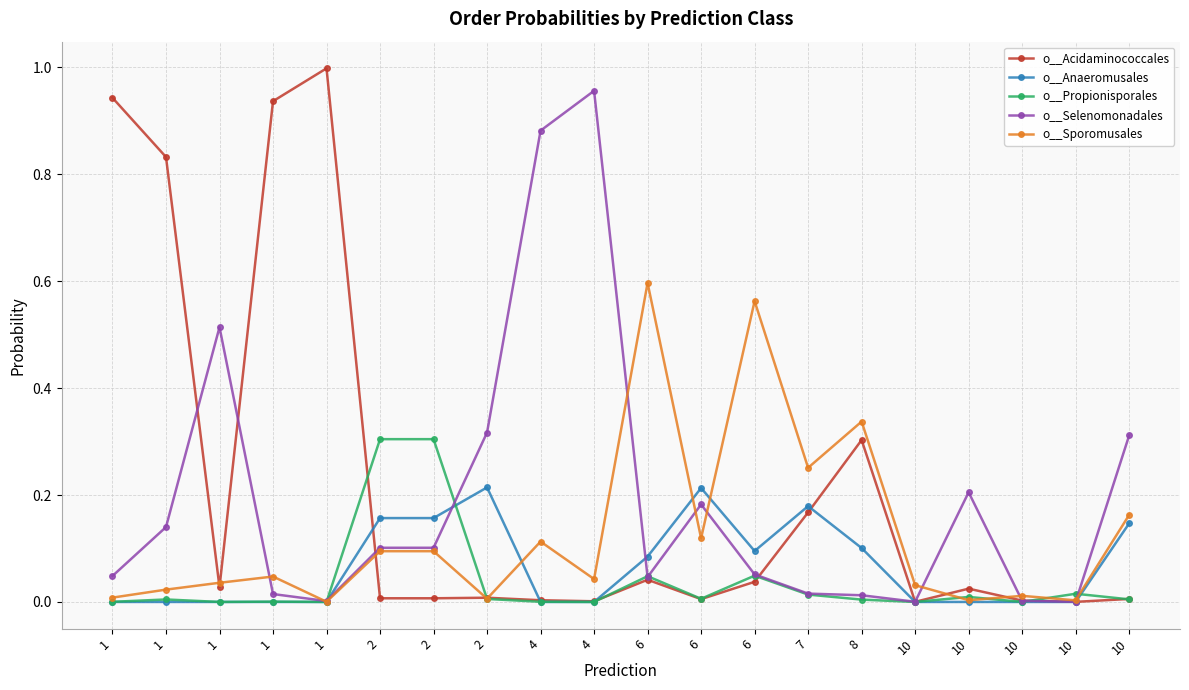

Is this an area chart (filled region under the line)?

No